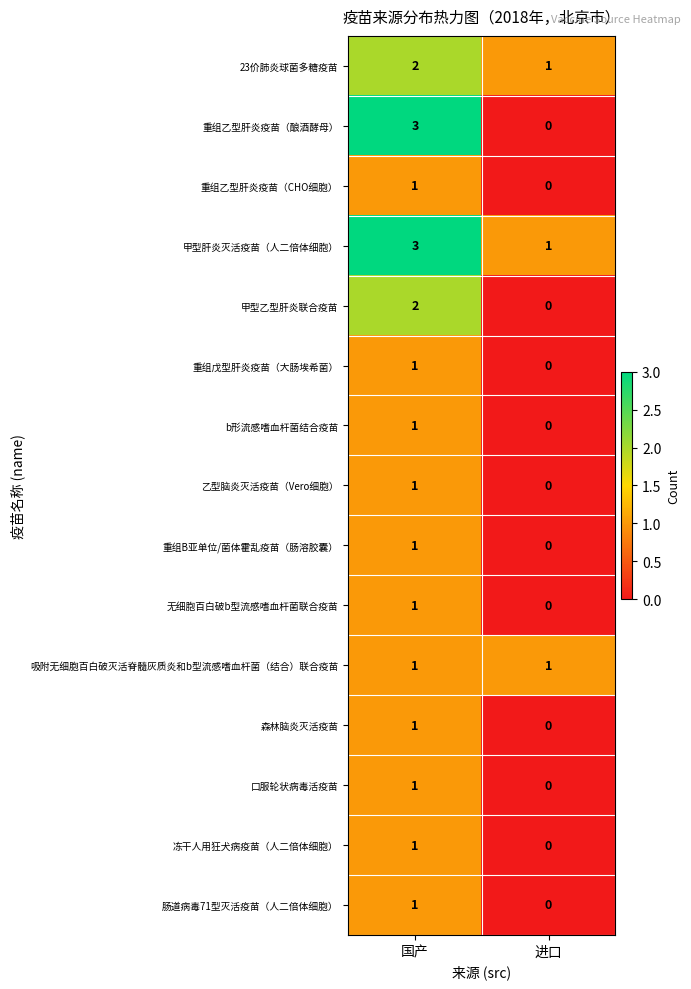

Is the value of 重组戊型肝炎疫苗（大肠埃希菌） at 进口 greater than the value of 重组乙型肝炎疫苗（CHO细胞） at 国产?

No